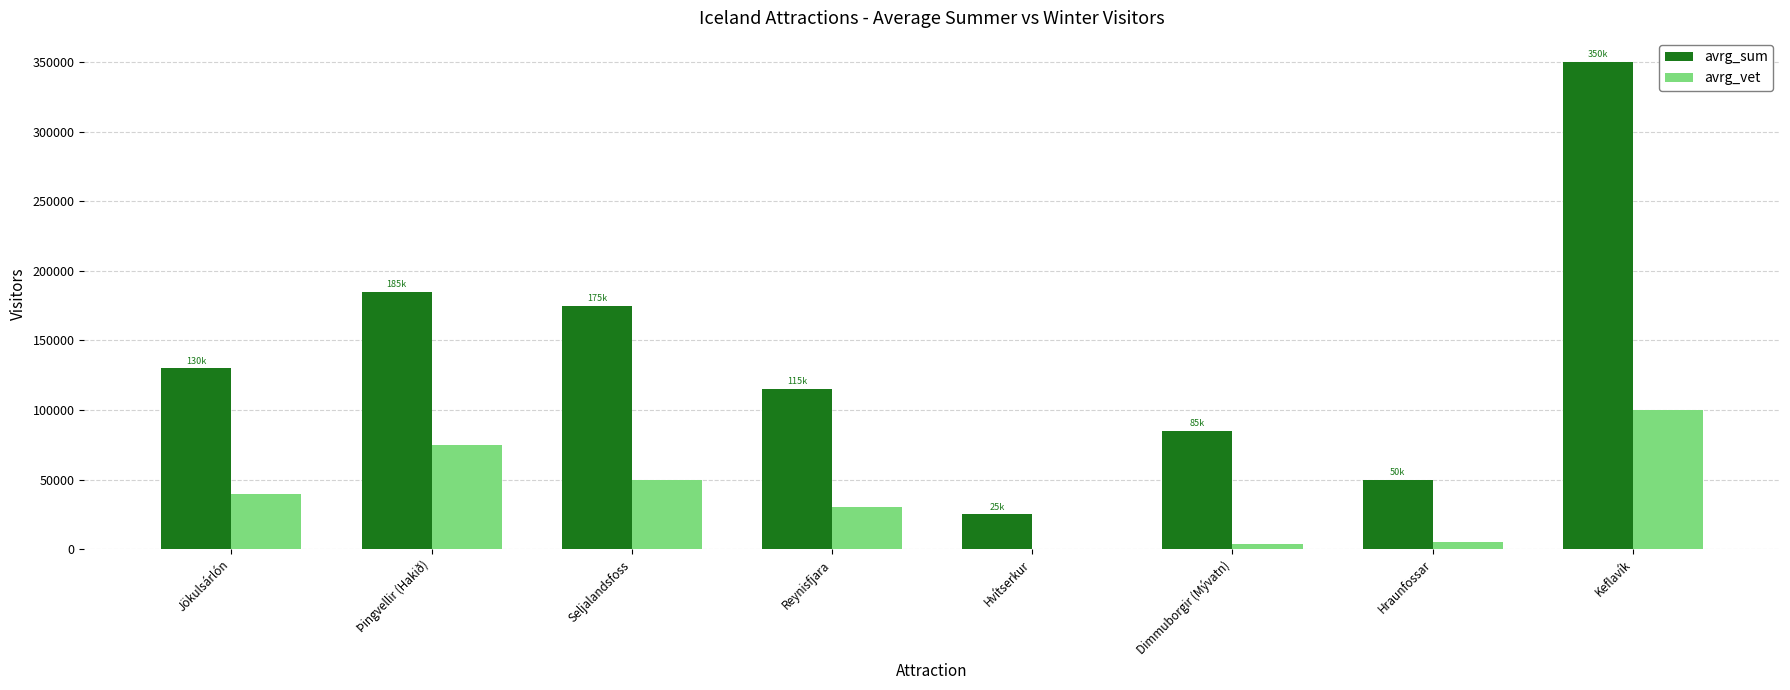

What is the approximate value of avrg_vet at Þingvellir (Hakið), to the nearest 10?

75000